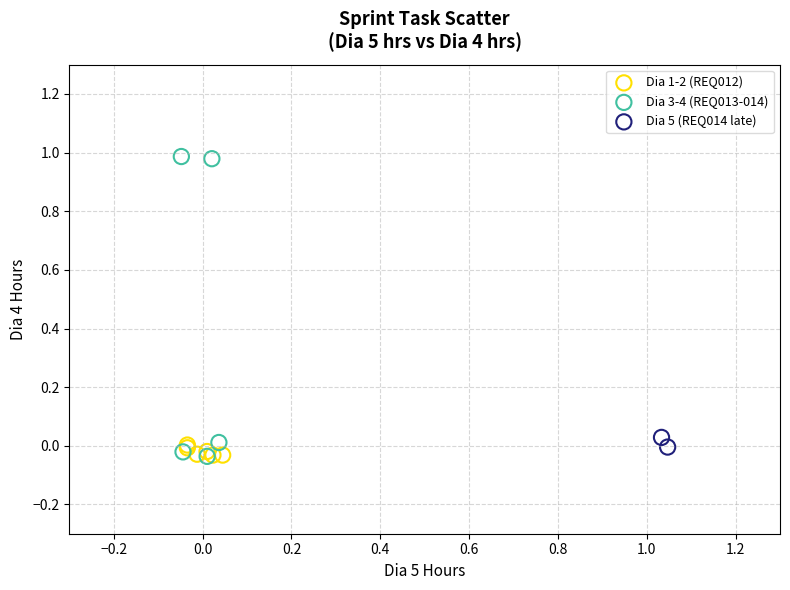

What are all the series names shown in the legend?

Dia 1-2 (REQ012), Dia 3-4 (REQ013-014), Dia 5 (REQ014 late)